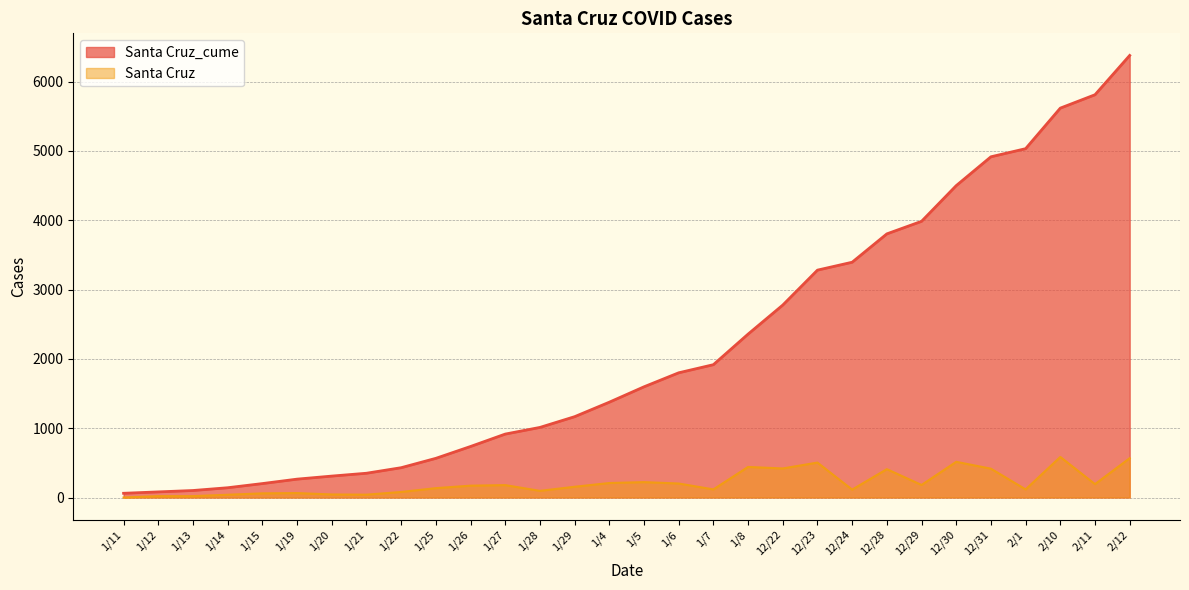

True or false: Santa Cruz and Santa Cruz_cume intersect in this chart.

False